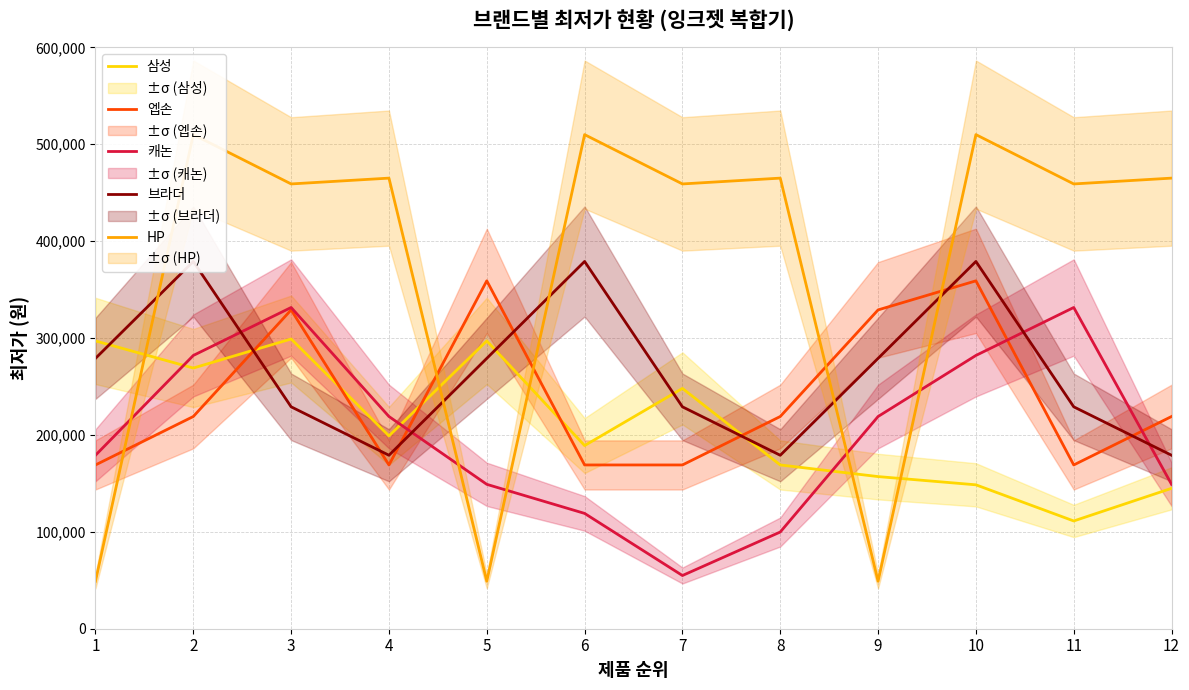

The 엡손 series shows 528718 at 9. True or false?

False